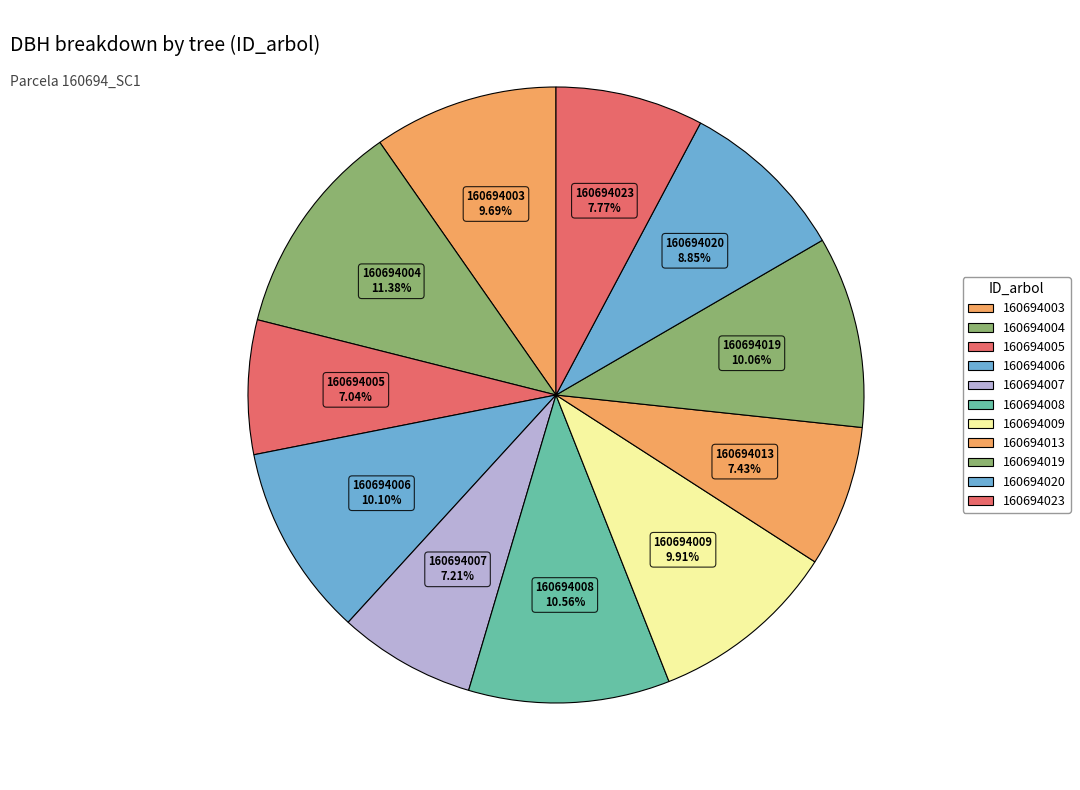

How many slices are in this pie chart?

11